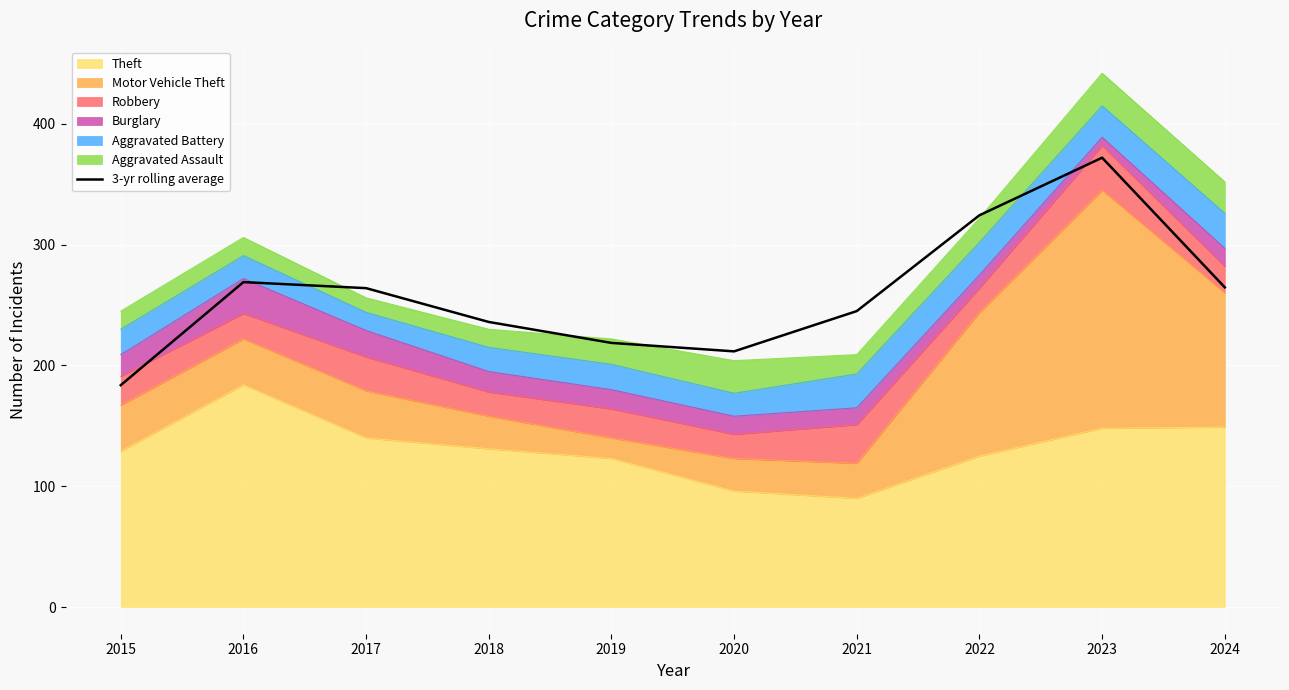

What is the difference between the maximum and second lowest values?

160.3